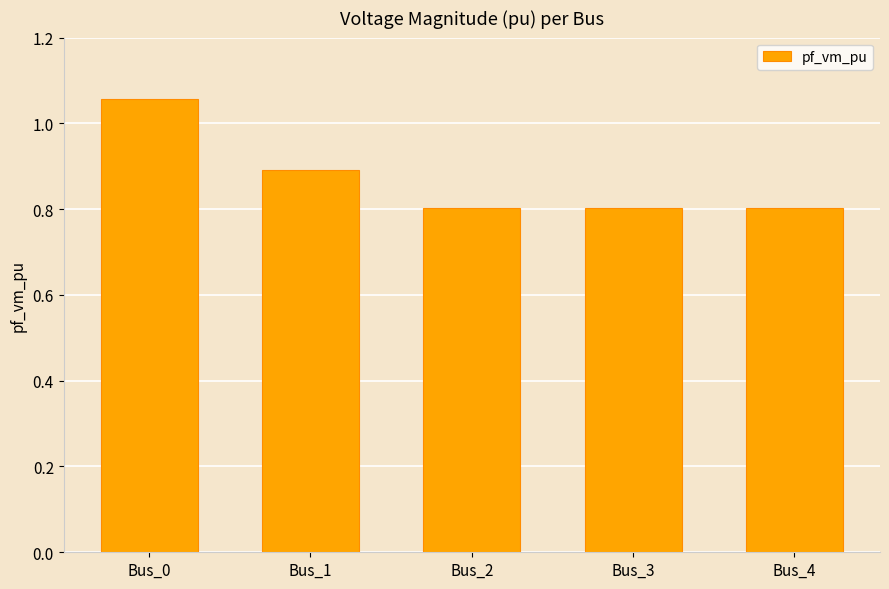

Which has a higher value, Bus_1 or Bus_2?

Bus_1